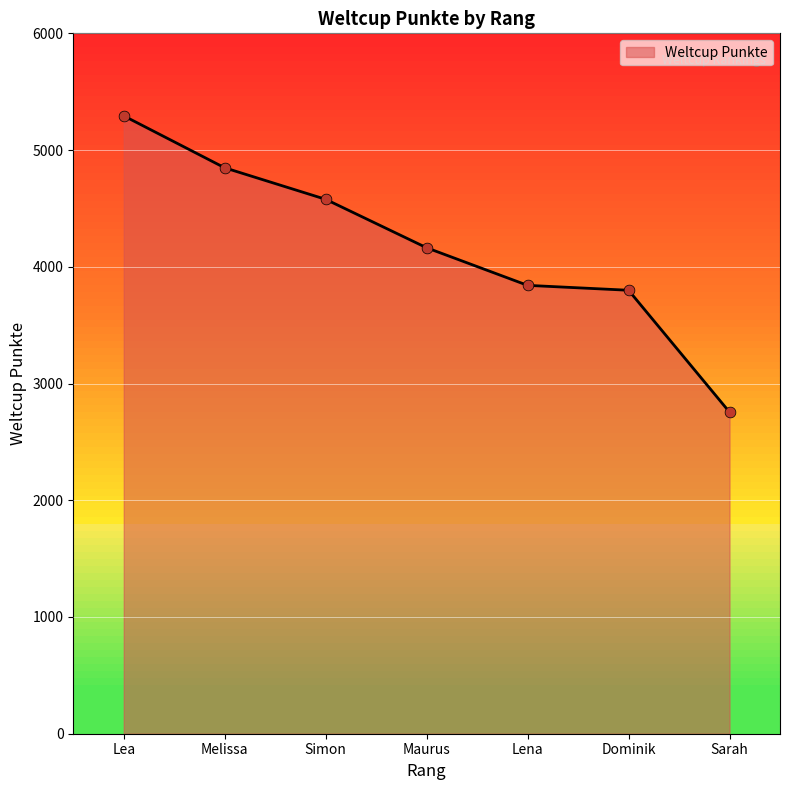

Approximately how many times larger is the value at Dominik compared to Simon?

0.8